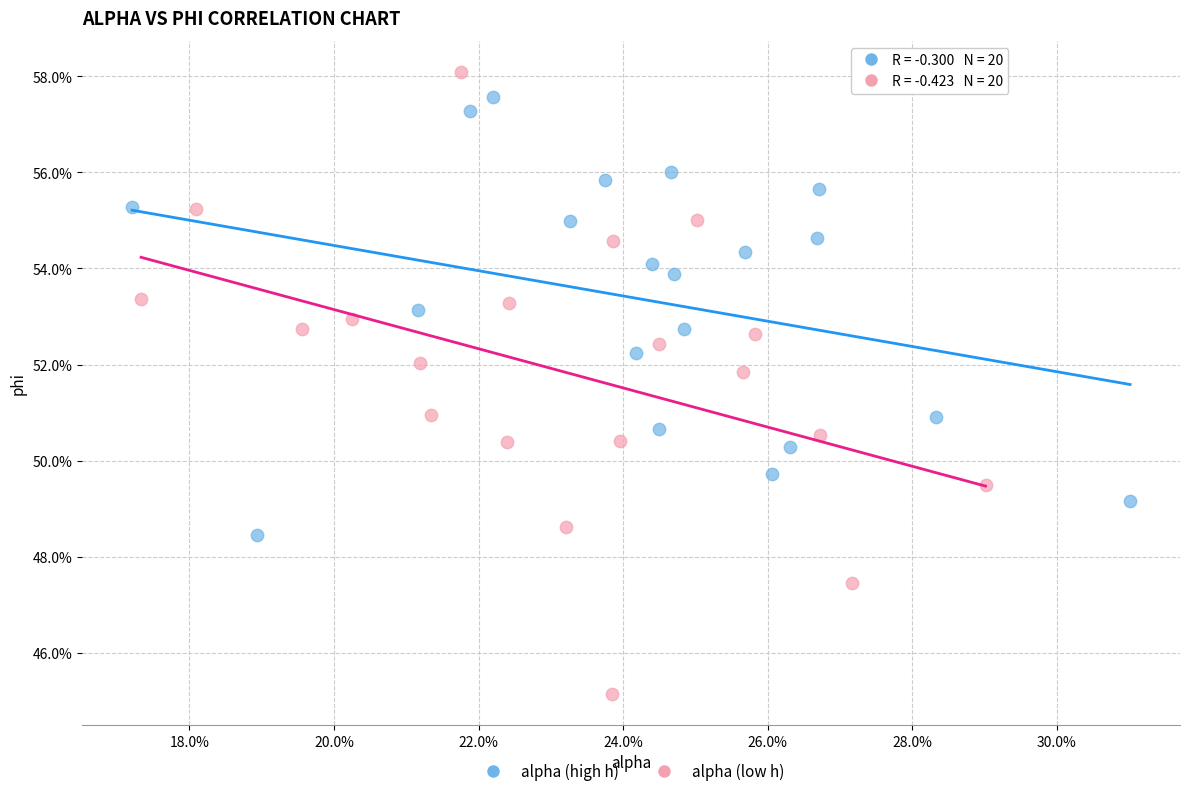

Which series has the largest Y range (max minus min)?

alpha (low h)